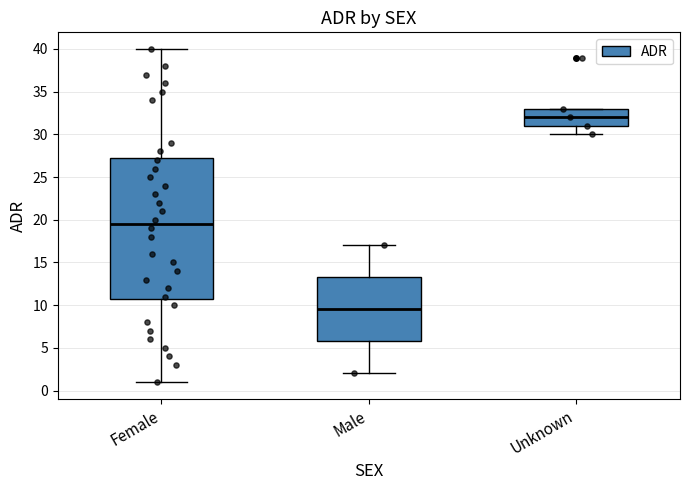

Which box's median line is the highest?

Unknown